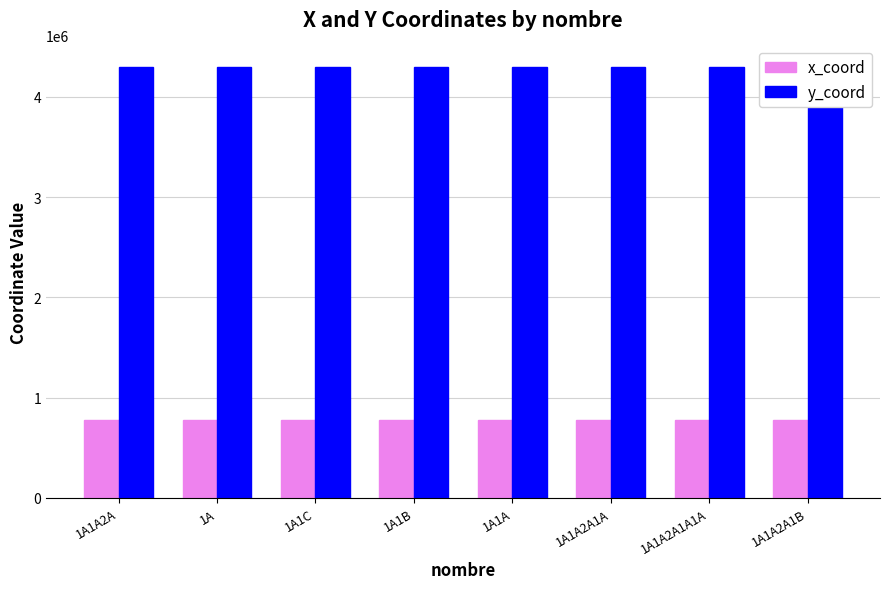

List the series in order of their overall mean, lowest first.

x_coord, y_coord